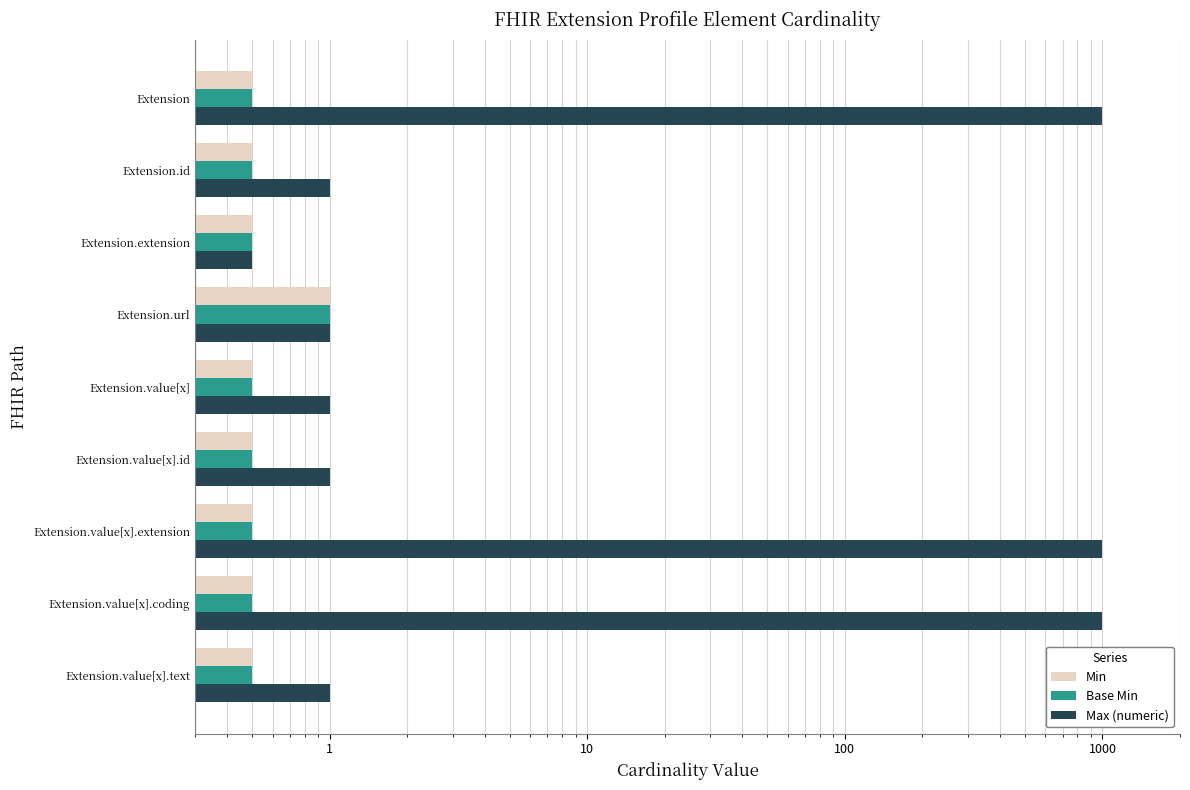

What is the spread (max minus min) of values at 0?

998.5